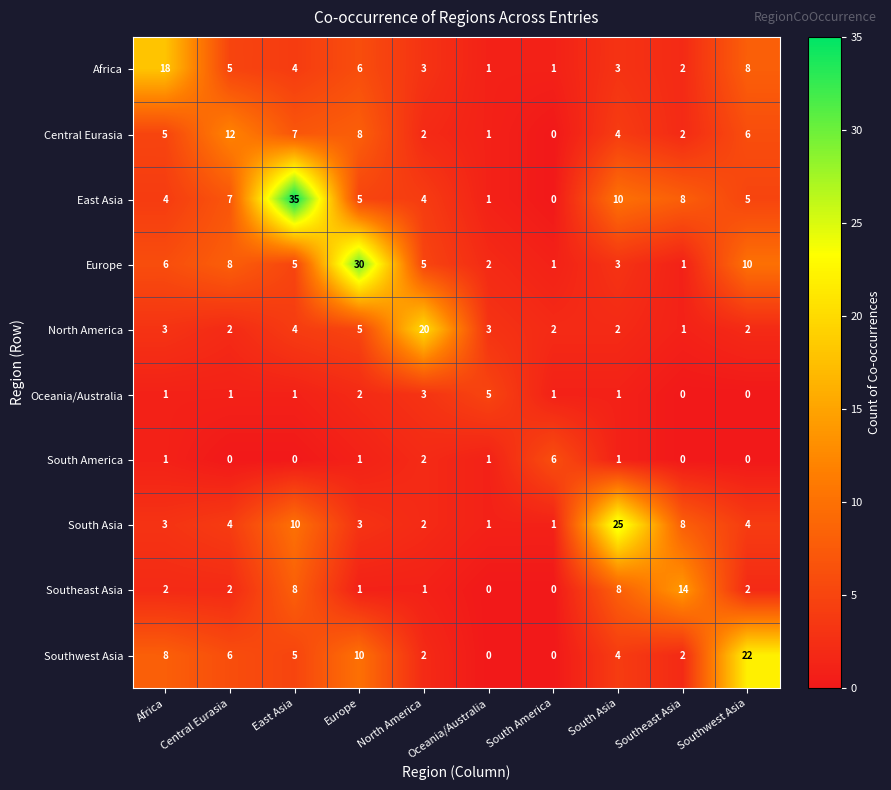

Which series has the widest spread of values?

East Asia